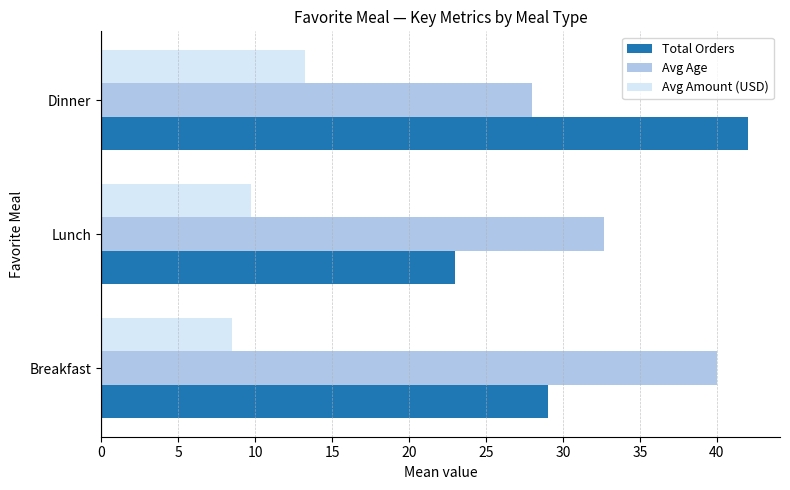

What is the greatest value displayed?

42.0